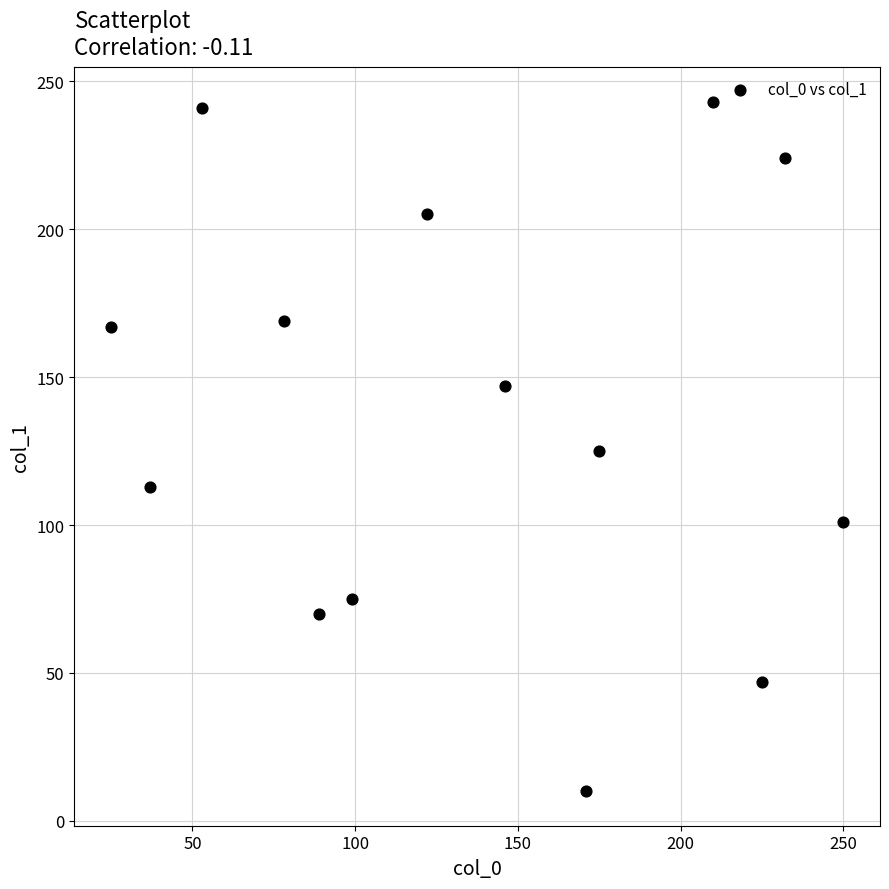

What is the range of Y values (max minus min)?

233